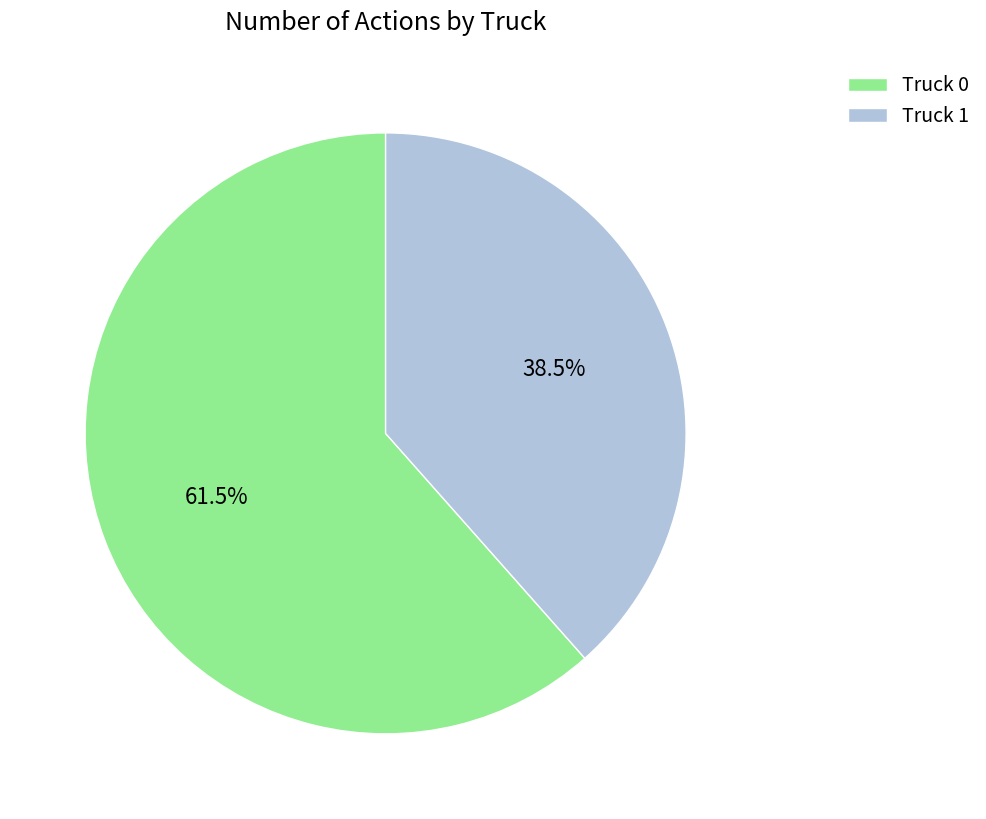

What percentage is NOT represented by Truck 0?

38.5%